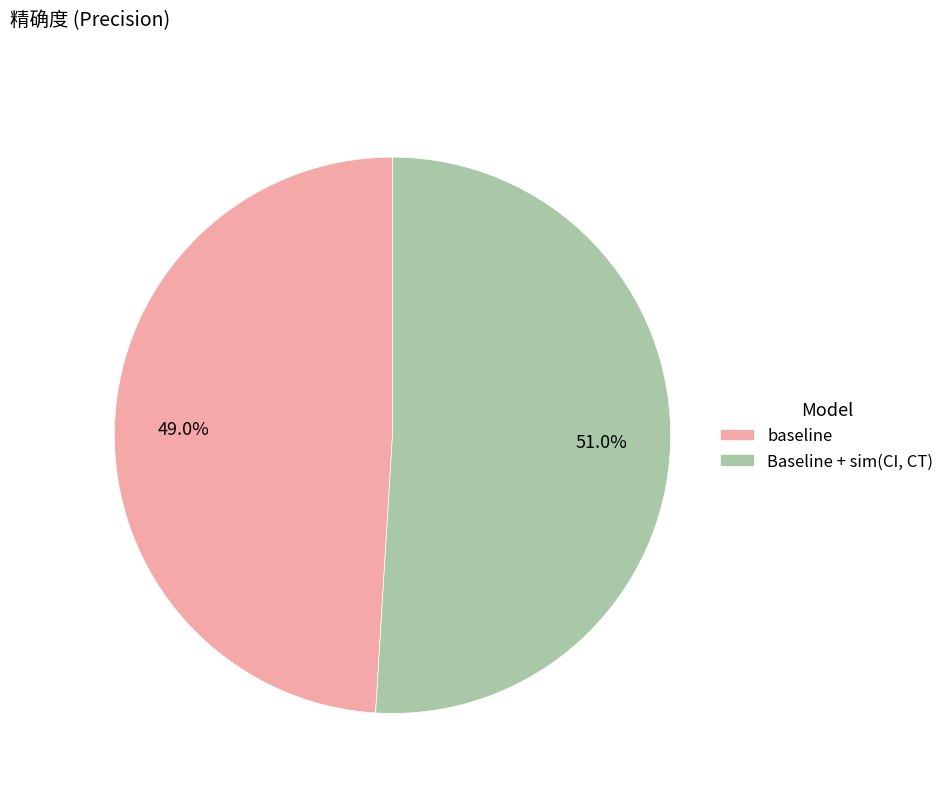

Is baseline the majority of the pie?

No